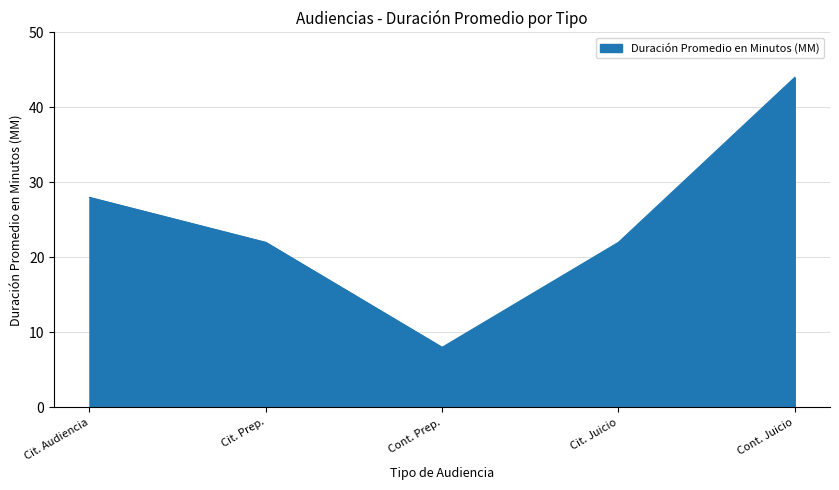

How many series are shown in this chart?

1